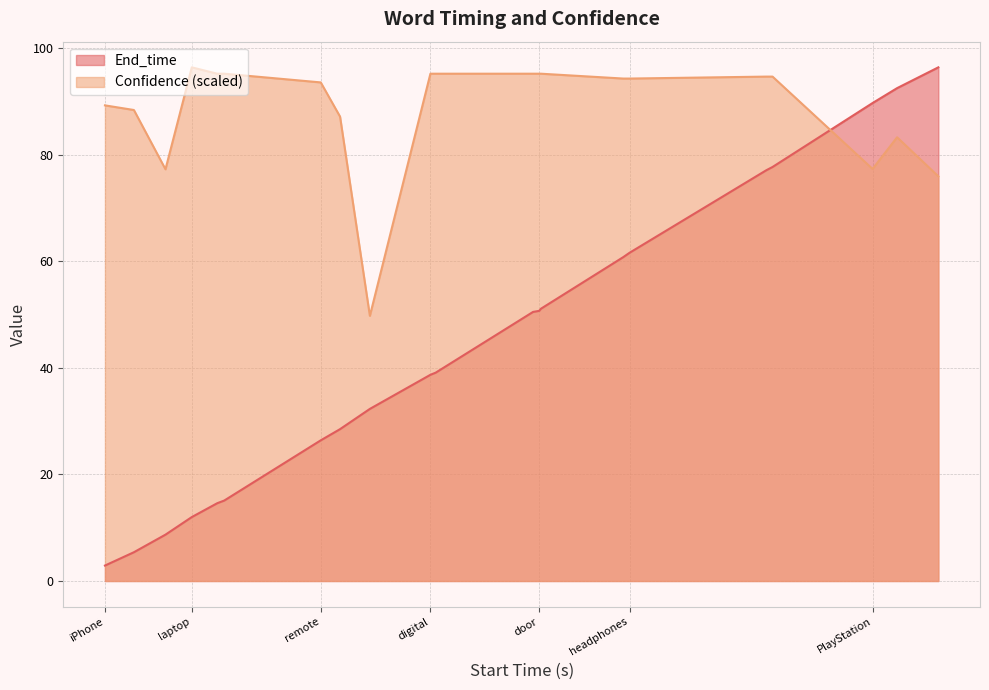

What is the value of the End_time point at the 10th from the left?

38.7